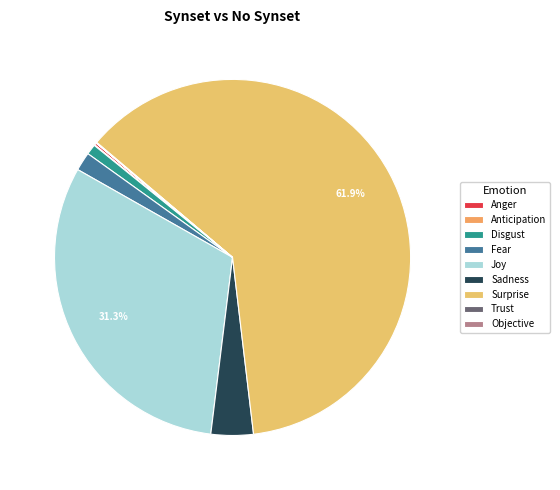

Rank the categories by value from highest to lowest.

Surprise, Joy, Sadness, Fear, Disgust, Anger, Trust, Anticipation, Objective